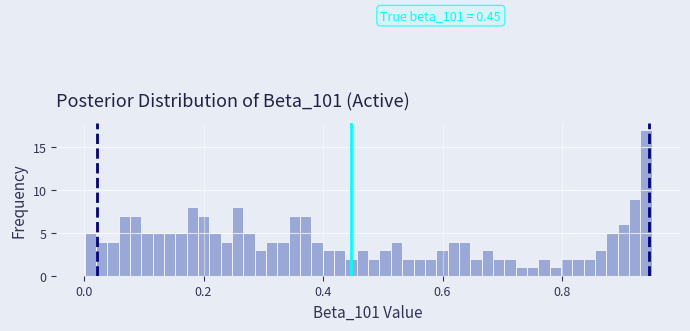

Around what value on the x-axis is the tallest bar? Give the approximate position of its centre, as read against the axis.

0.94